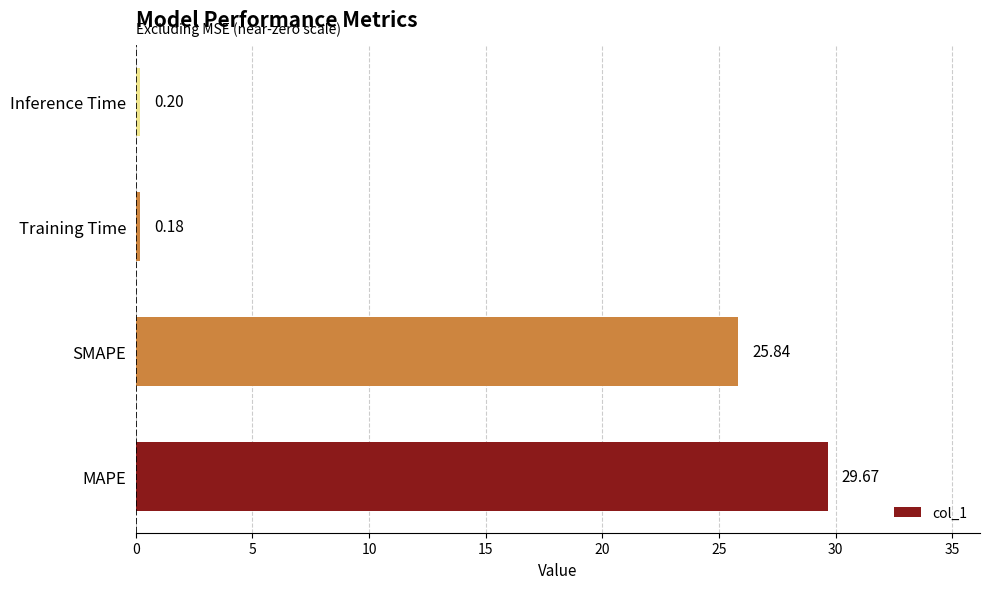

How many bars are there in total?

4